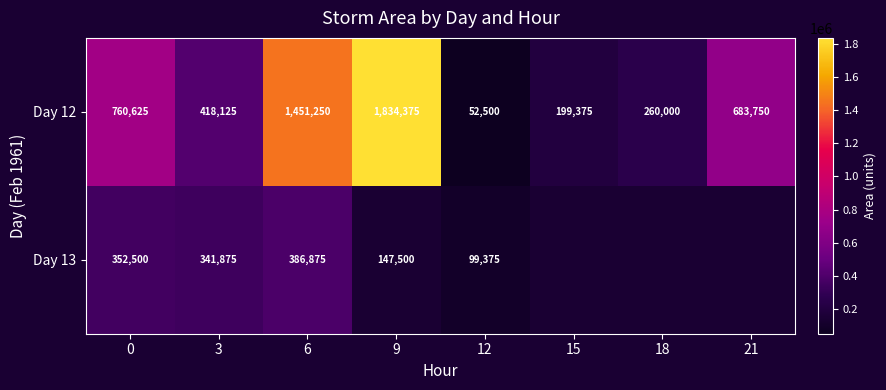

List the labels in order of Day 12 value, smallest first.

12, 15, 18, 3, 21, 0, 6, 9